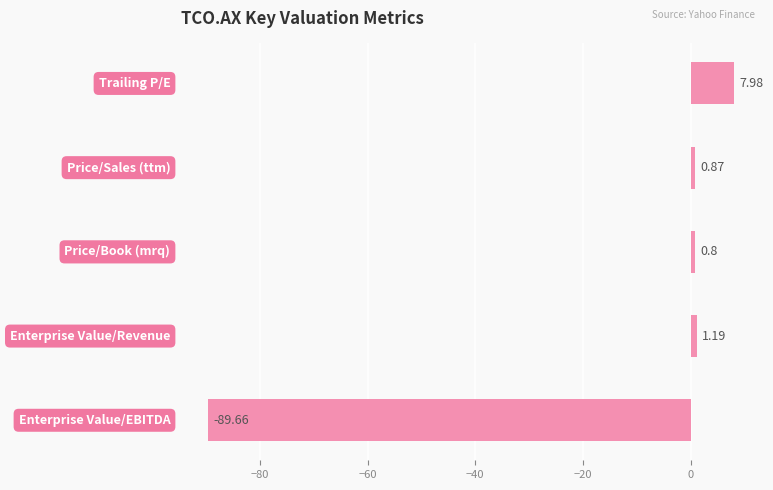

What is the sum of all values?

-78.8